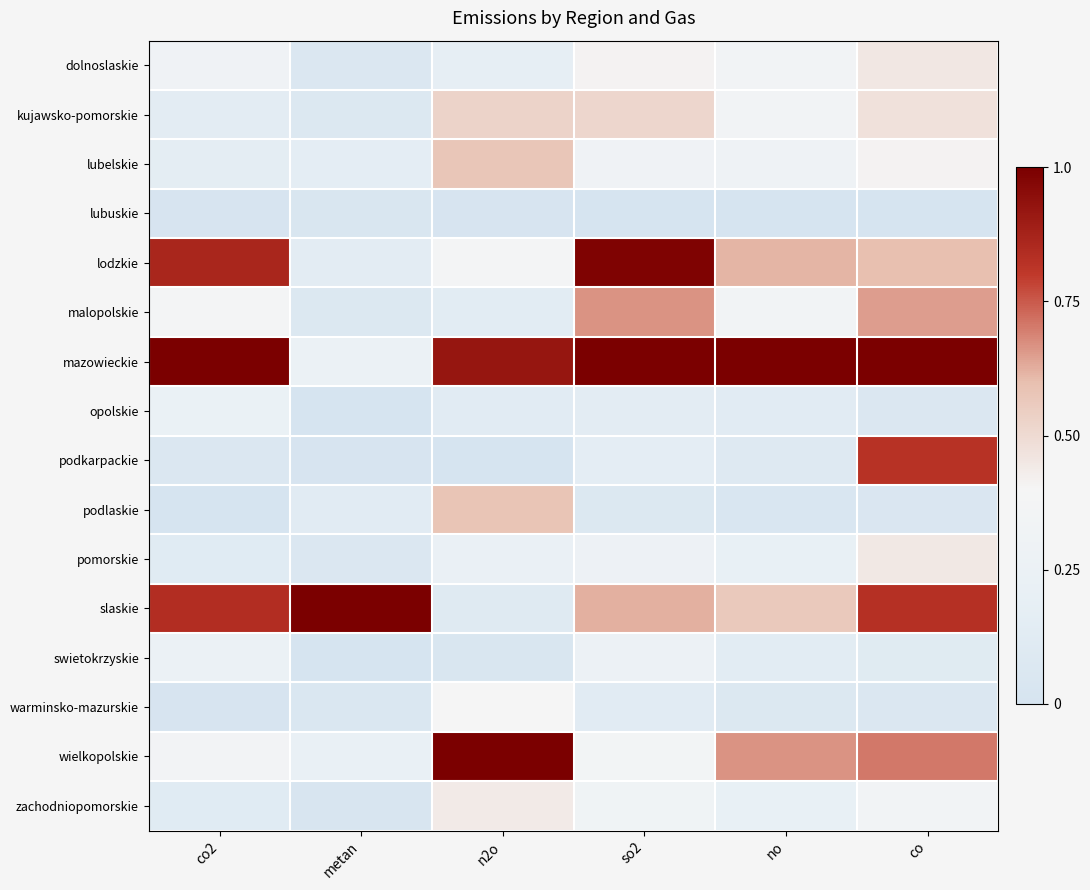

Reading left to right, list all the values displayed in this chart.

dolnoslaskie: co2=0.3	metan=0.1	n2o=0.2	so2=0.4	no=0.4	co=0.5
kujawsko-pomorskie: co2=0.2	metan=0.1	n2o=0.5	so2=0.5	no=0.3	co=0.5
lubelskie: co2=0.2	metan=0.2	n2o=0.6	so2=0.3	no=0.3	co=0.4
lubuskie: co2=0.0	metan=0.0	n2o=0.0	so2=0.0	no=0.0	co=0.0
lodzkie: co2=0.9	metan=0.1	n2o=0.4	so2=1.0	no=0.6	co=0.6
malopolskie: co2=0.4	metan=0.1	n2o=0.1	so2=0.7	no=0.3	co=0.6
mazowieckie: co2=1.0	metan=0.3	n2o=0.9	so2=1.0	no=1.0	co=1.0
opolskie: co2=0.2	metan=0.0	n2o=0.1	so2=0.2	no=0.1	co=0.1
podkarpackie: co2=0.1	metan=0.0	n2o=0.0	so2=0.2	no=0.1	co=0.8
podlaskie: co2=0.0	metan=0.1	n2o=0.6	so2=0.1	no=0.0	co=0.1
pomorskie: co2=0.1	metan=0.1	n2o=0.2	so2=0.3	no=0.2	co=0.4
slaskie: co2=0.8	metan=1.0	n2o=0.1	so2=0.6	no=0.6	co=0.8
swietokrzyskie: co2=0.3	metan=0.0	n2o=0.0	so2=0.3	no=0.1	co=0.1
warminsko-mazurskie: co2=0.0	metan=0.1	n2o=0.4	so2=0.1	no=0.1	co=0.1
wielkopolskie: co2=0.4	metan=0.2	n2o=1.0	so2=0.4	no=0.7	co=0.7
zachodniopomorskie: co2=0.1	metan=0.0	n2o=0.4	so2=0.3	no=0.2	co=0.3